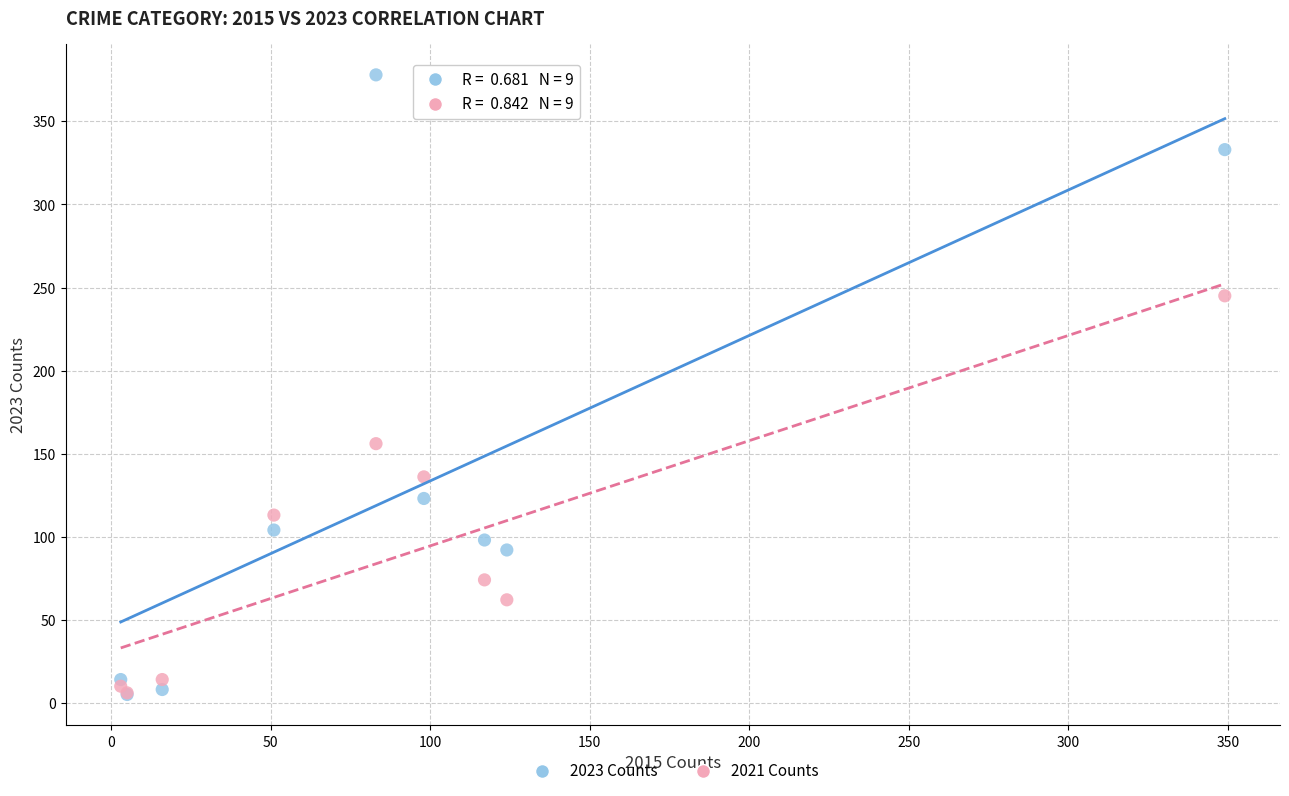

What are all the series names shown in the legend?

2023 Counts, 2021 Counts